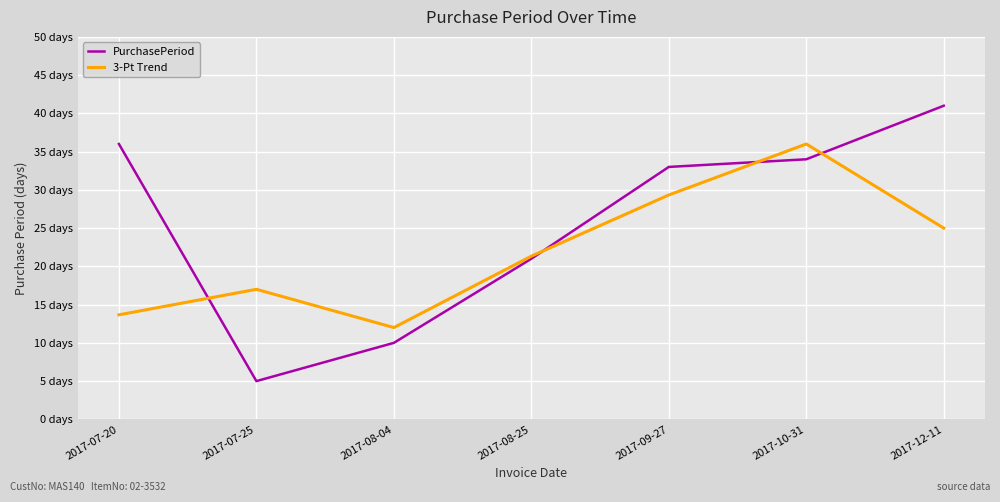

What is the greatest value displayed?

41.0